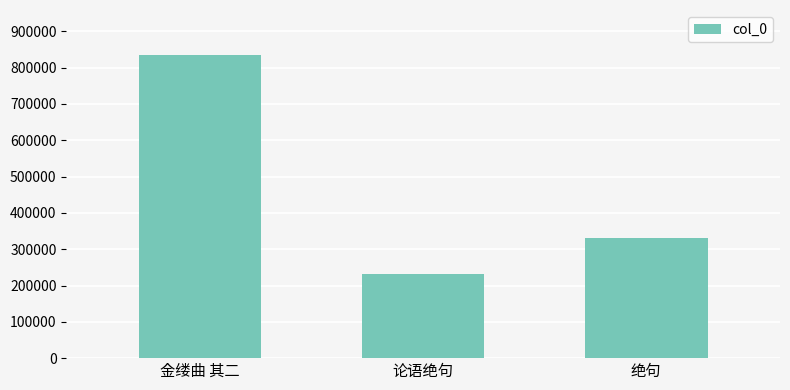

What is the change in value from 金缕曲 其二 to 绝句?

-503882